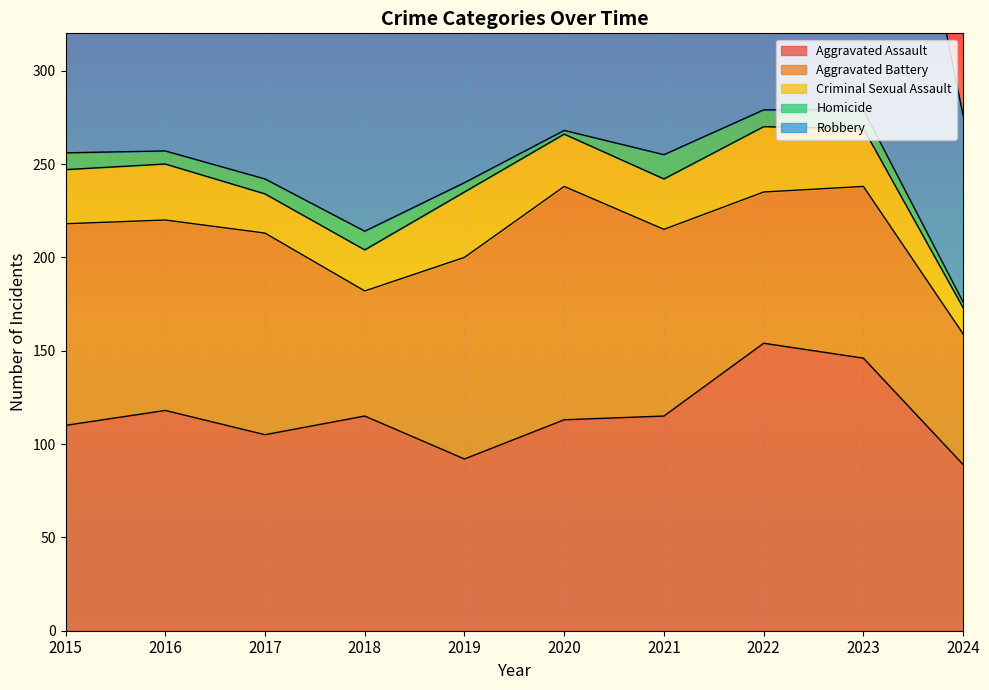

How many times do Robbery and Aggravated Assault cross each other?

2